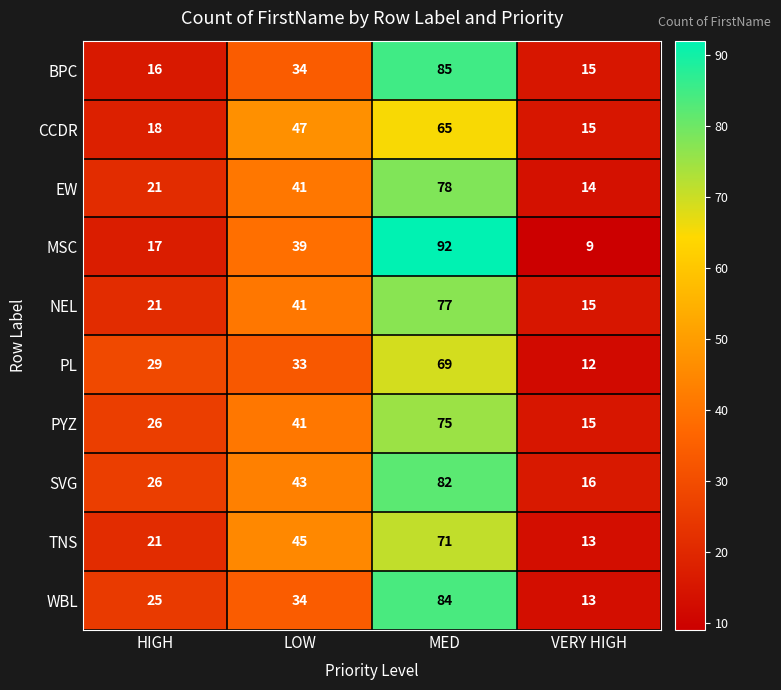

What is the smallest value displayed?

9